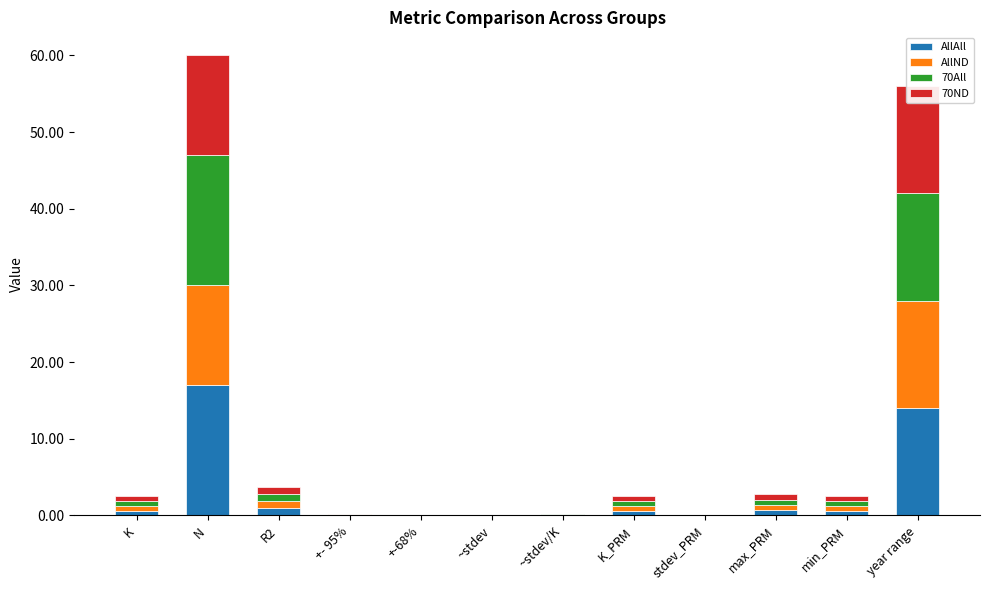

Is the value of 70ND at +- 95% greater than the value of AllAll at year range?

No